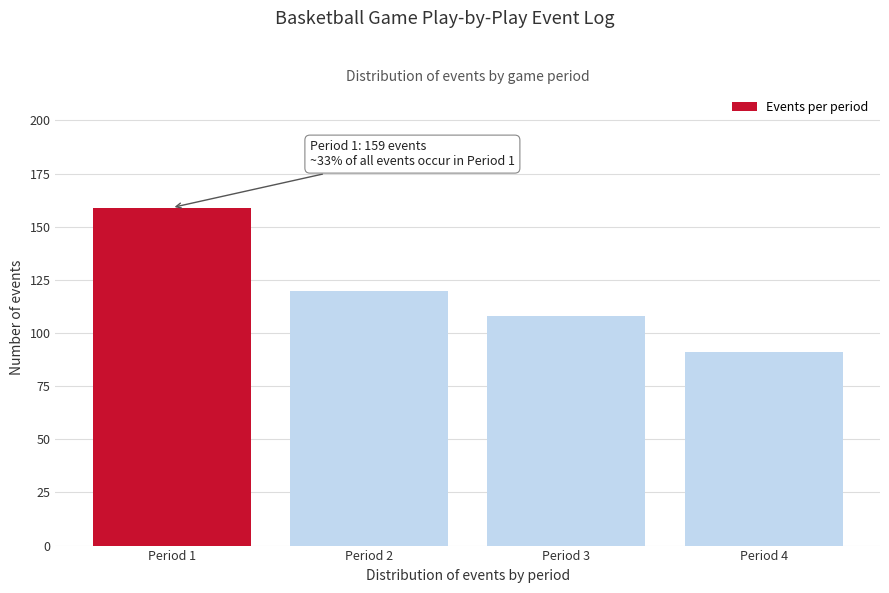

Reading right to left, list all the values displayed in this chart.

91	108	120	159